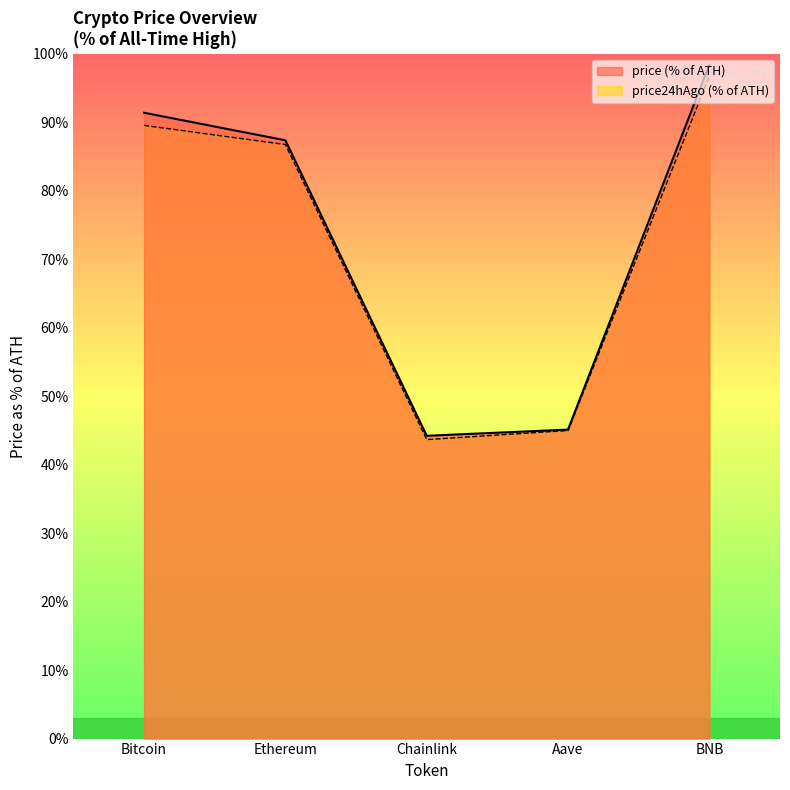

At which label does price line first exceed 87?

Bitcoin